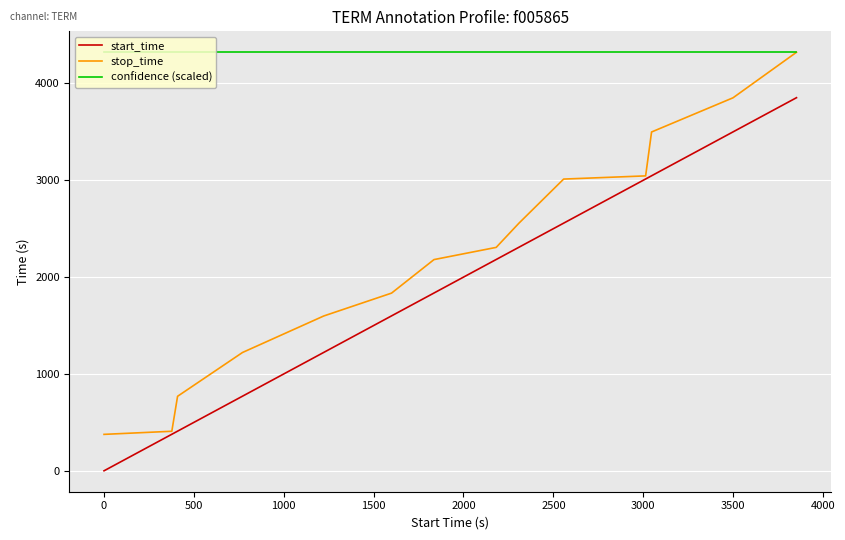

True or false: confidence (scaled) and start_time intersect in this chart.

False